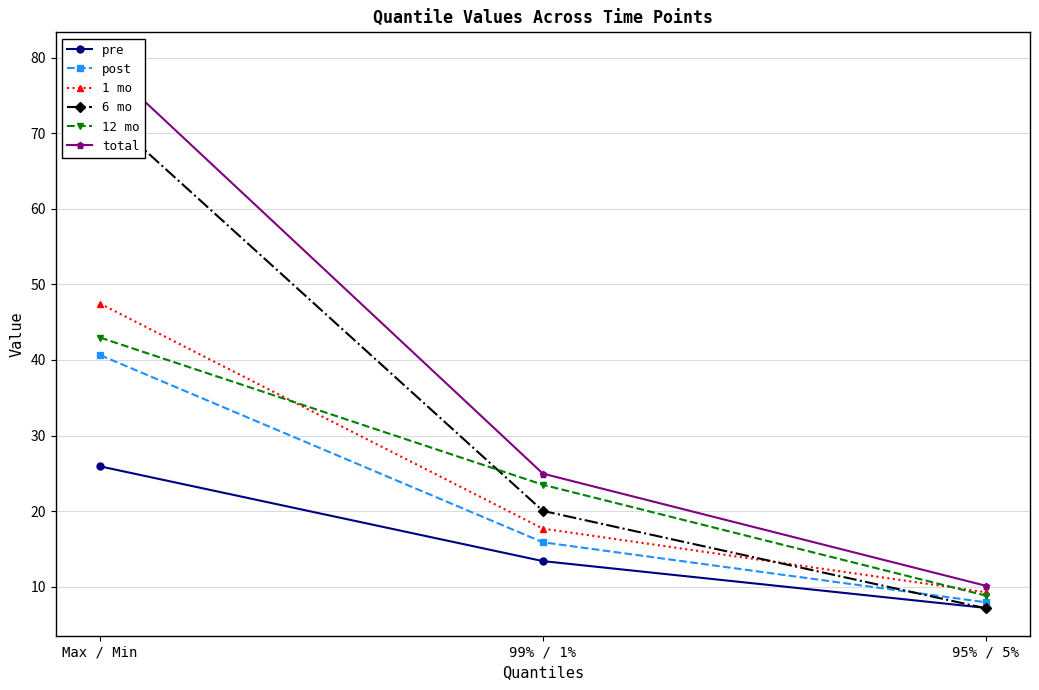

Is it true that 6 mo equals 29.3 at Max / Min?

False